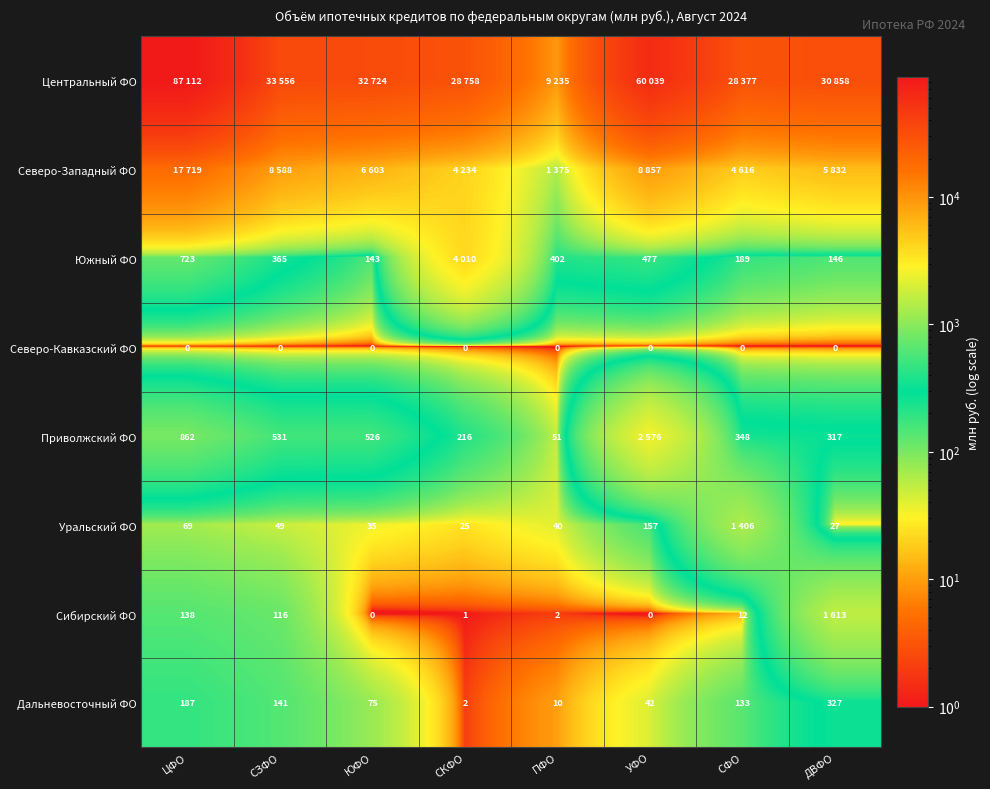

The value of Сибирский ФО at СЗФО is 116. True or false?

True